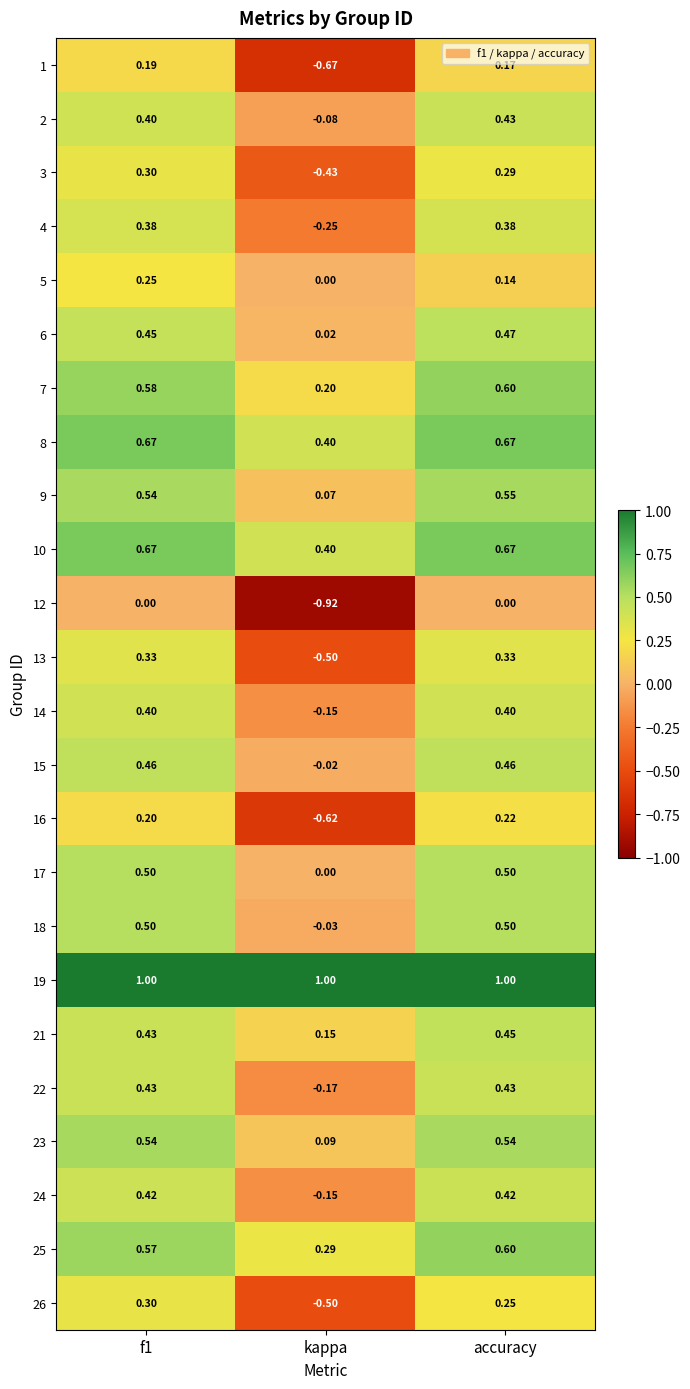

At which label is 7 closest to 0?

kappa